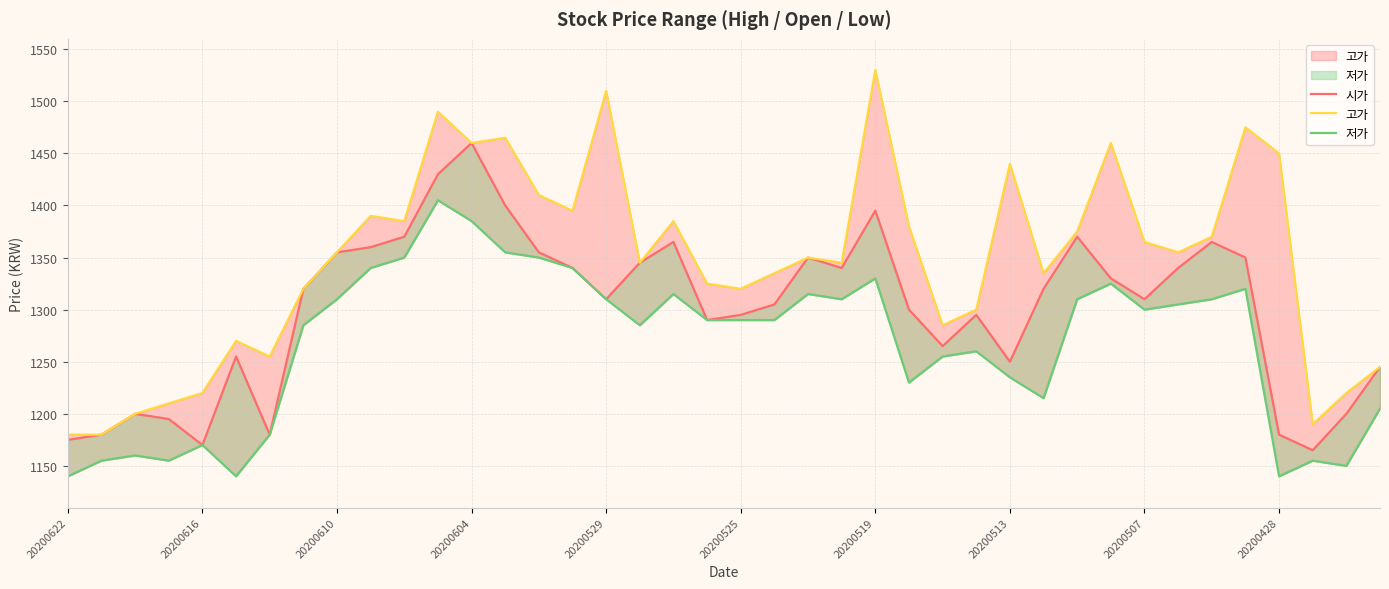

At which label is 저가 closest to 1272?

27